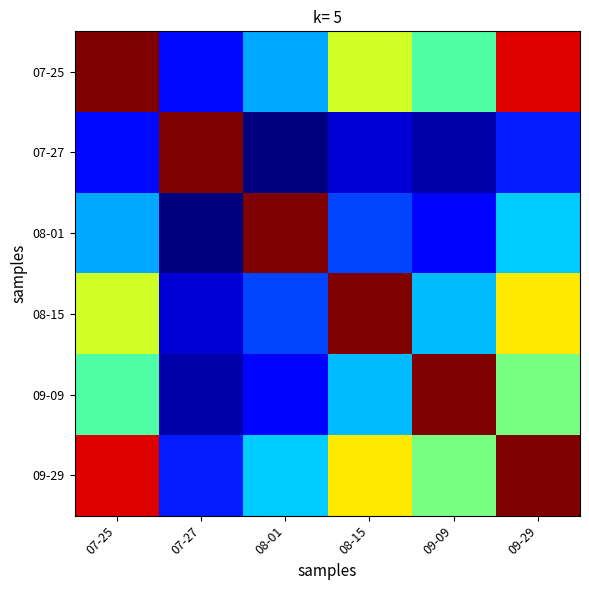

Count the number of categories in the chart.

6